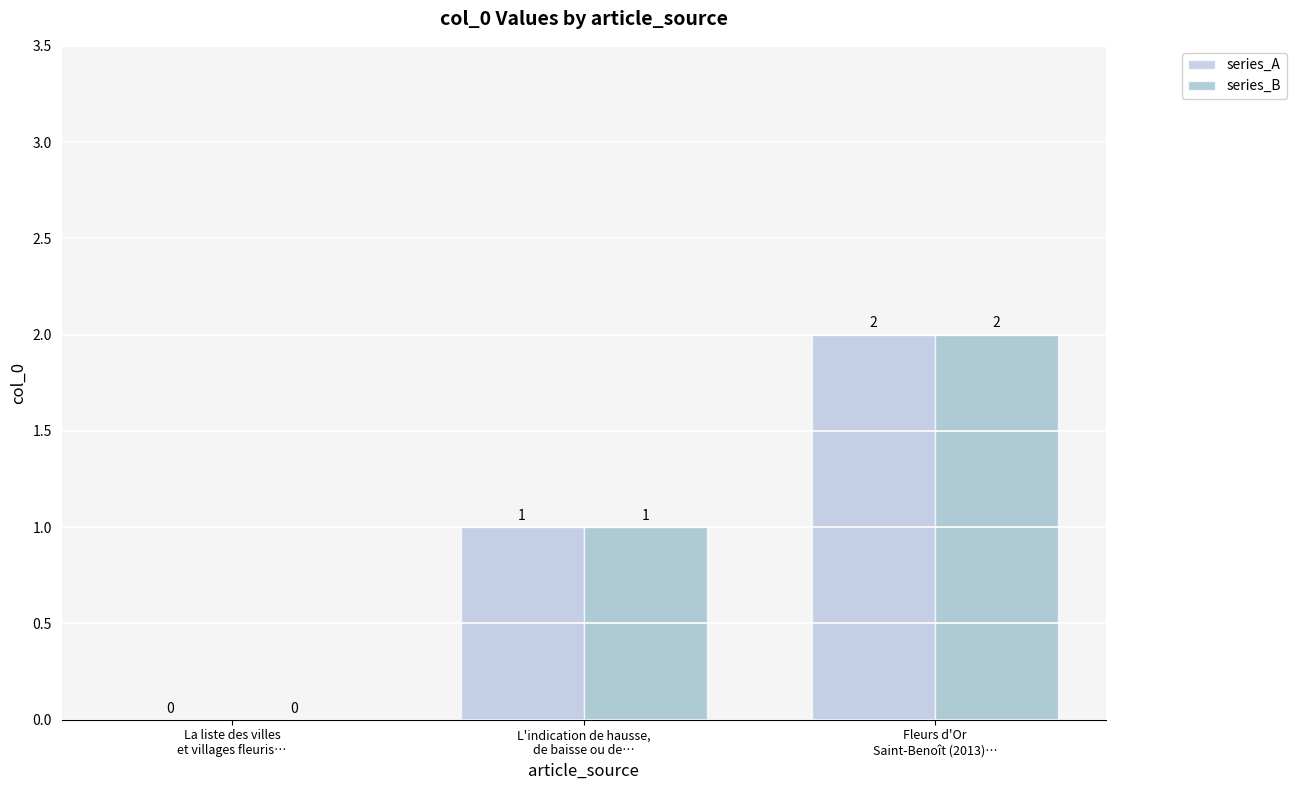

What position from the left is Fleurs d'Or
Saint-Benoît (2013)…?

3